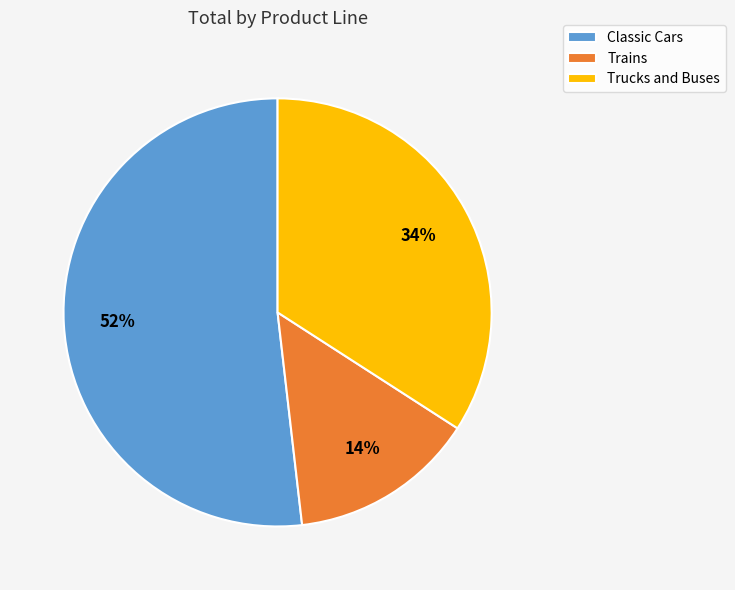

To the nearest percent, what percentage of the pie is Classic Cars?

52%